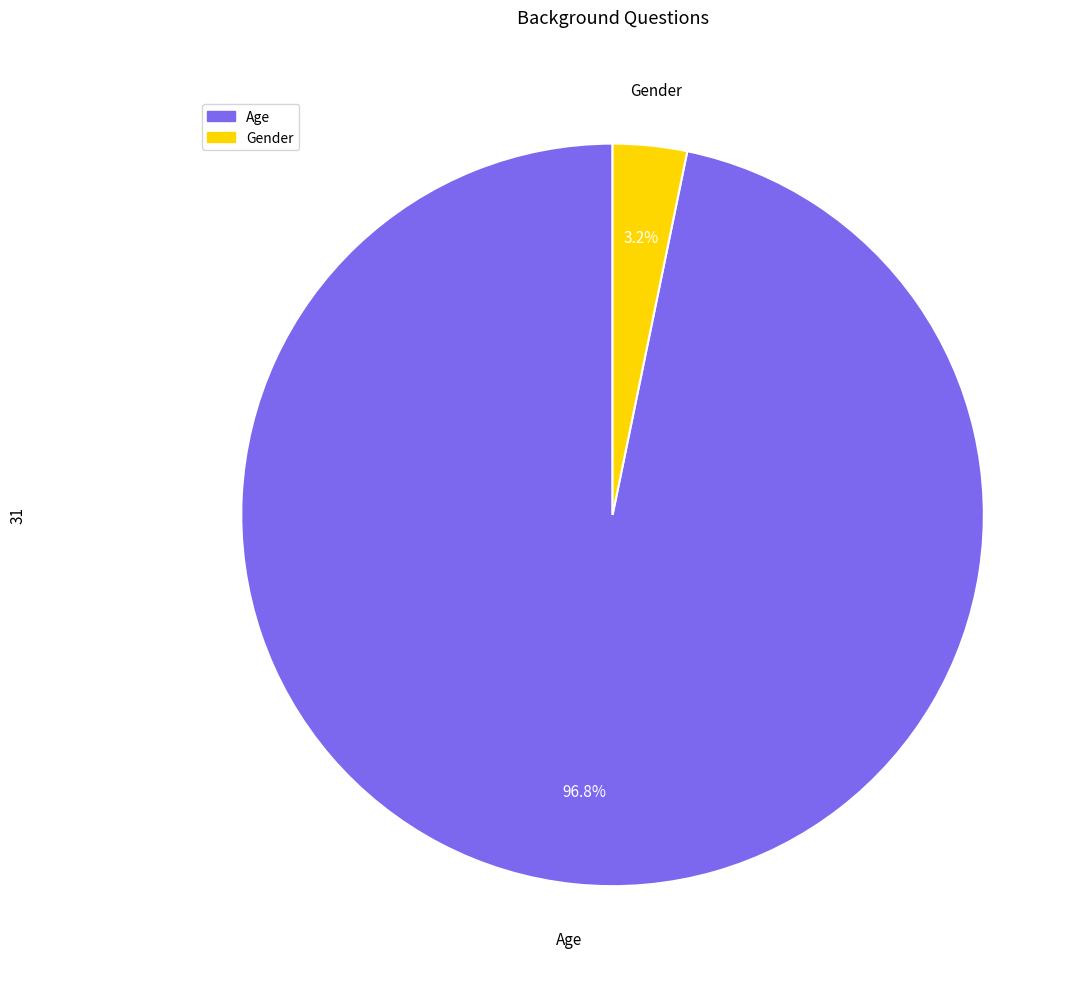

Does Gender account for over 50% of the chart?

No